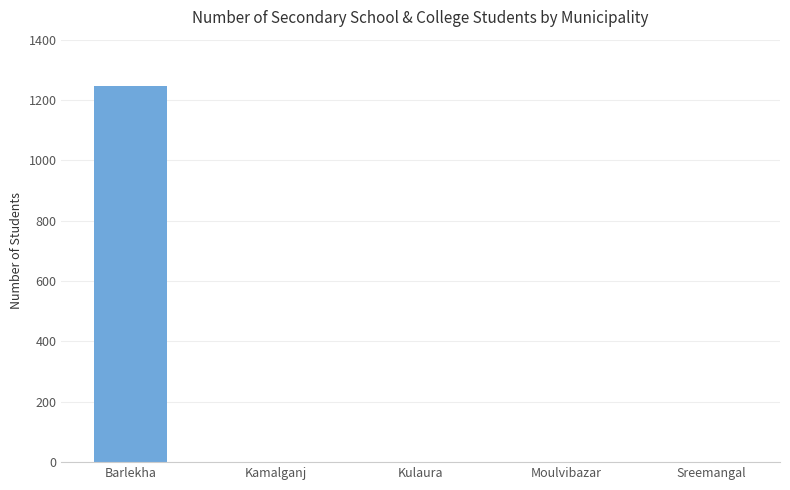

What is the greatest value displayed?

1246